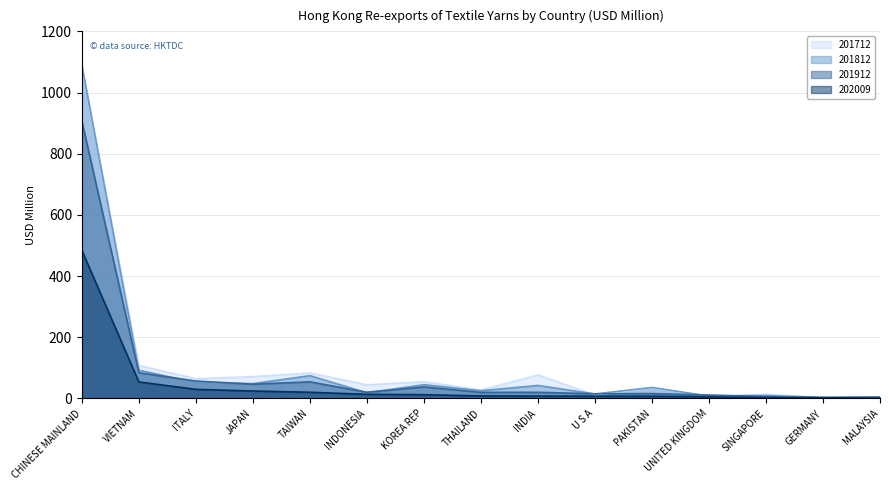

What is the label of the 6th point from the right?

U S A